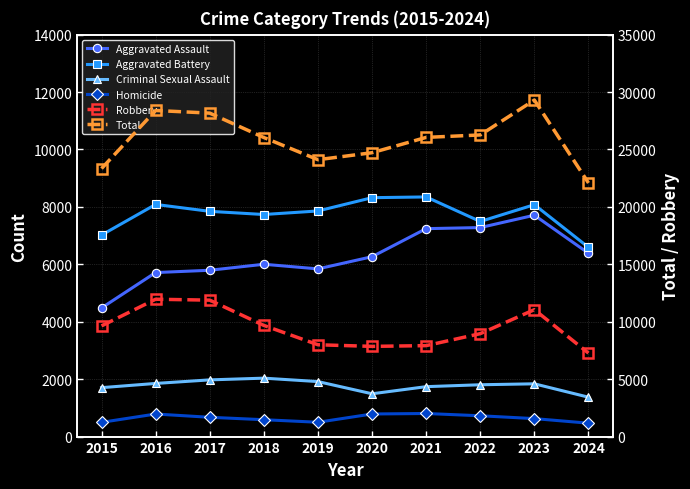

Between 2024 and 2023, which is larger?

2023